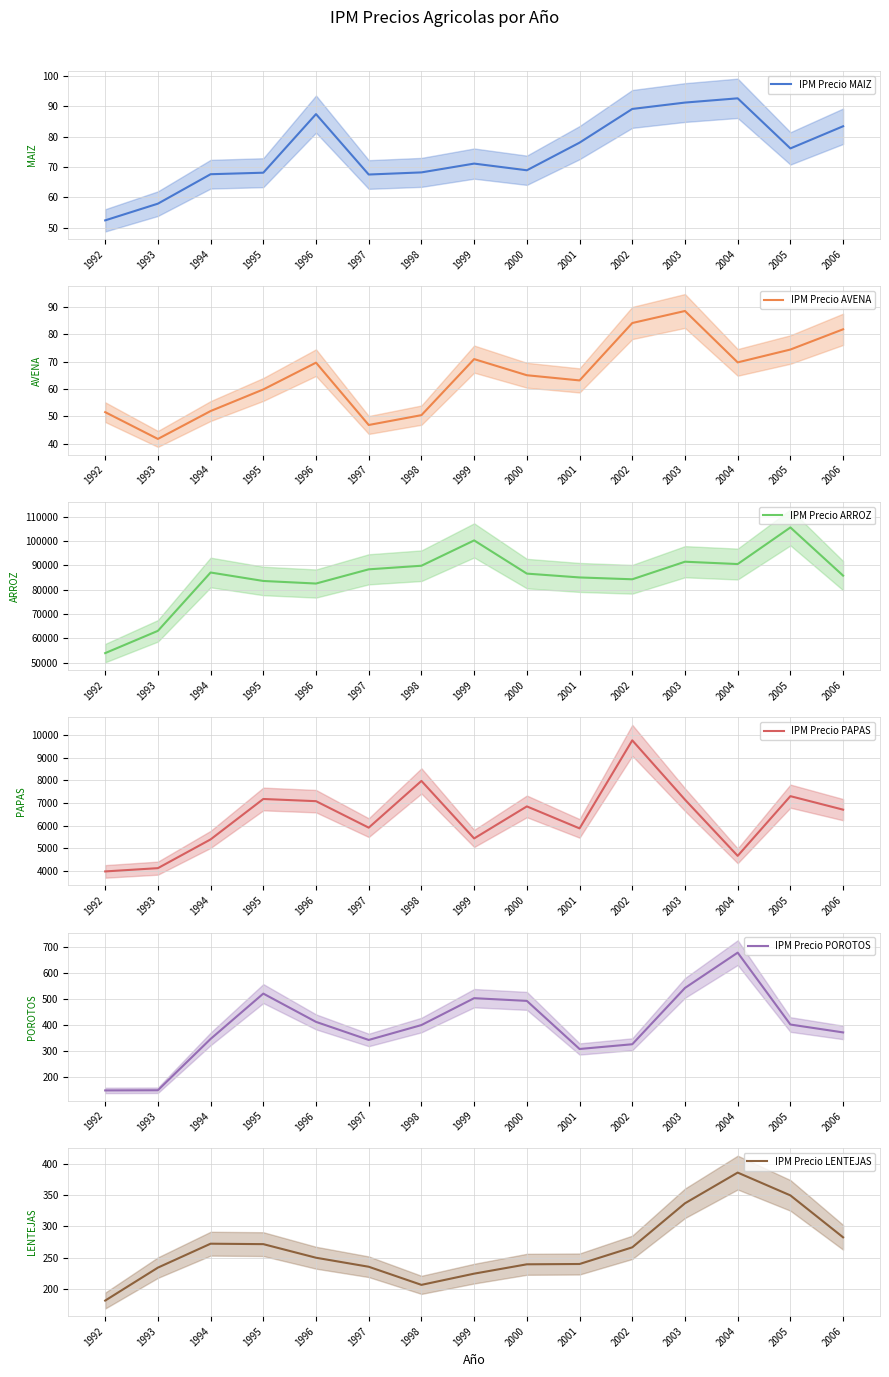

What is the difference between the maximum and minimum values in the IPM Precio ARROZ series?

51600.1